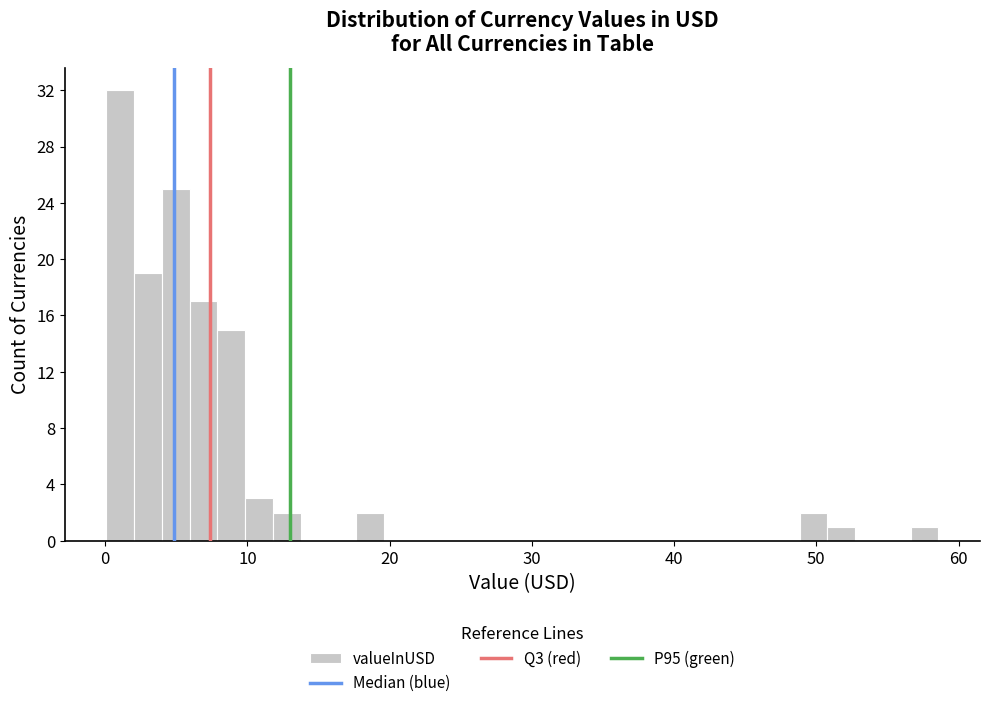

Read against the x-axis, roughly where is the centre of the tallest bar?

1